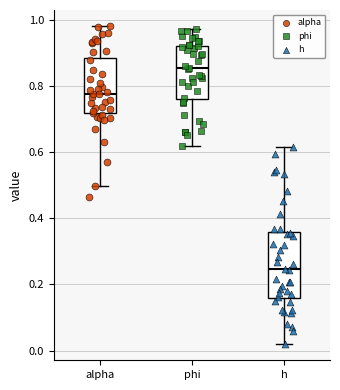

Reading left to right, read every box against the y-axis: the position of its median line, the range the box covers, and the ends of its whiskers. The values are not printed on the chart, so give them approximately, as read against the axis.

alpha: median 0.78, box 0.72 to 0.88, whiskers 0.50 to 0.98
phi: median 0.86, box 0.76 to 0.92, whiskers 0.62 to 0.98
h: median 0.24, box 0.16 to 0.36, whiskers 0.02 to 0.62